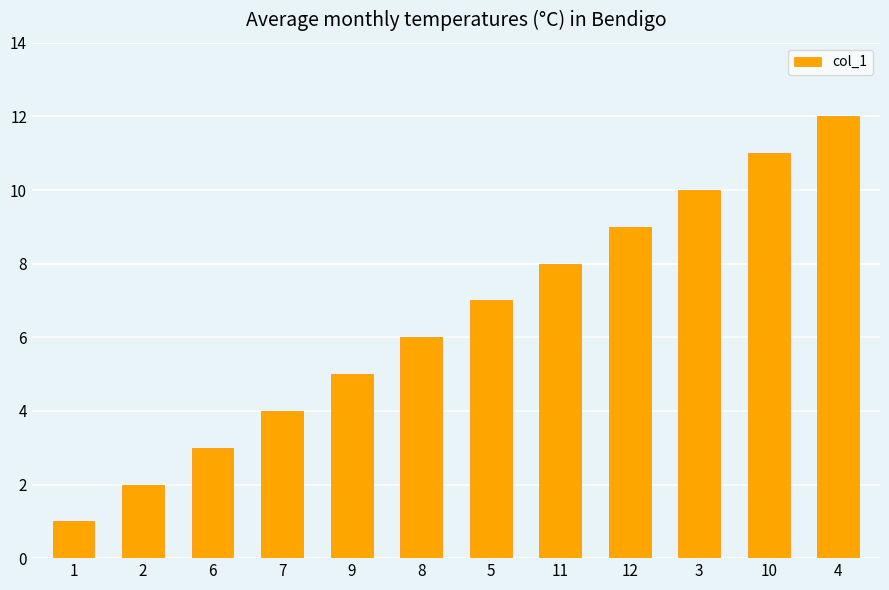

What is the label of the 11th bar from the right?

2